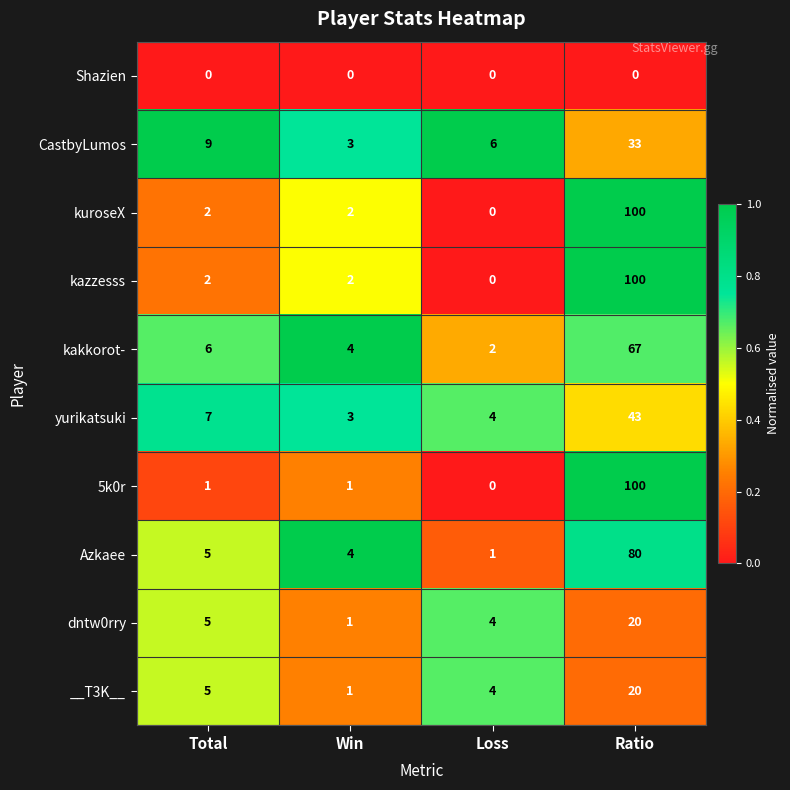

What is the difference between the highest and lowest values at Ratio?

100